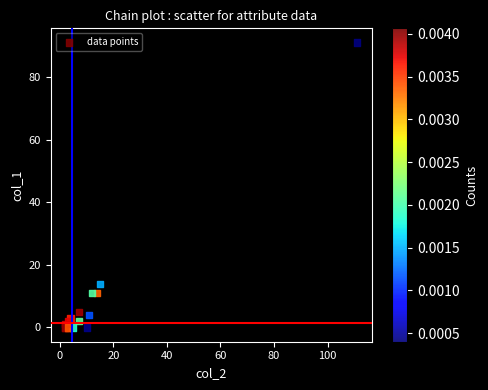

What Y value in the scatter plot is closest to 45?

14